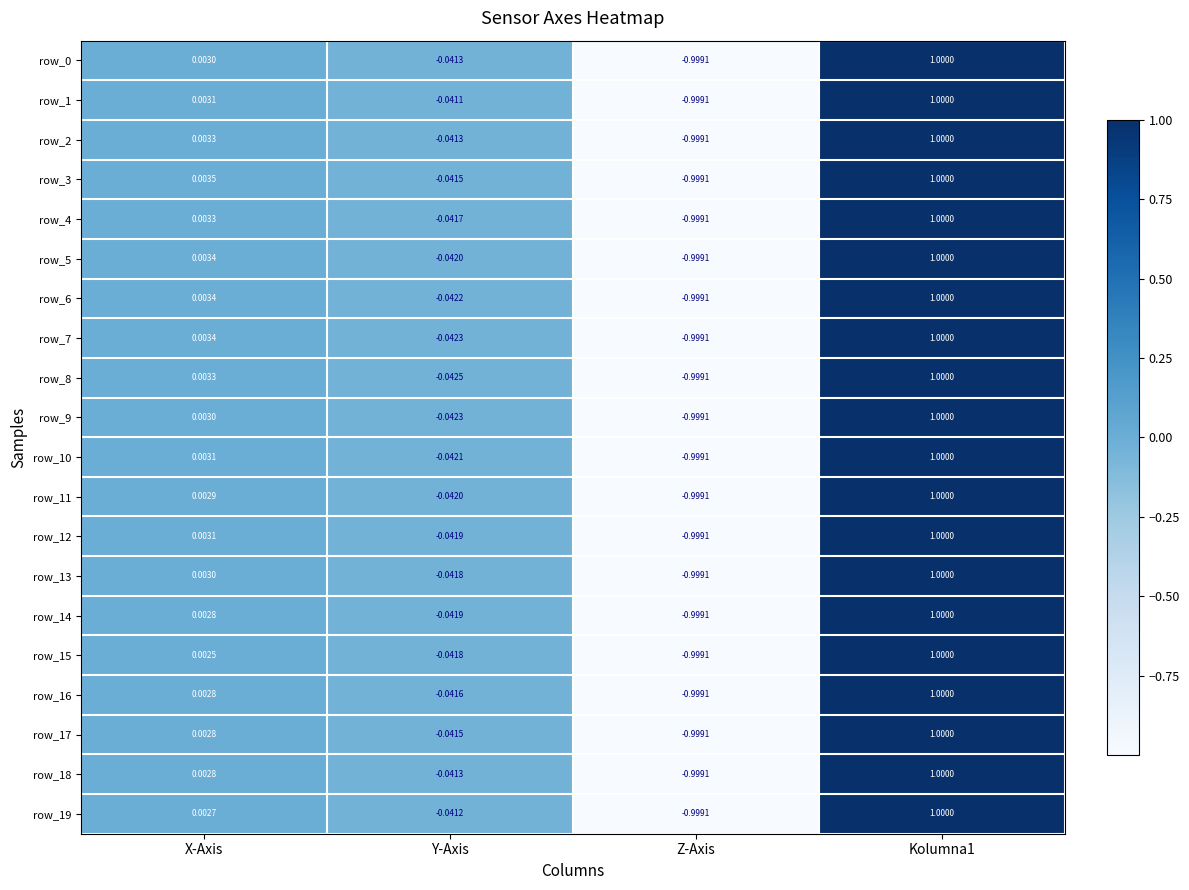

At which label does row_15 first exceed 0?

X-Axis